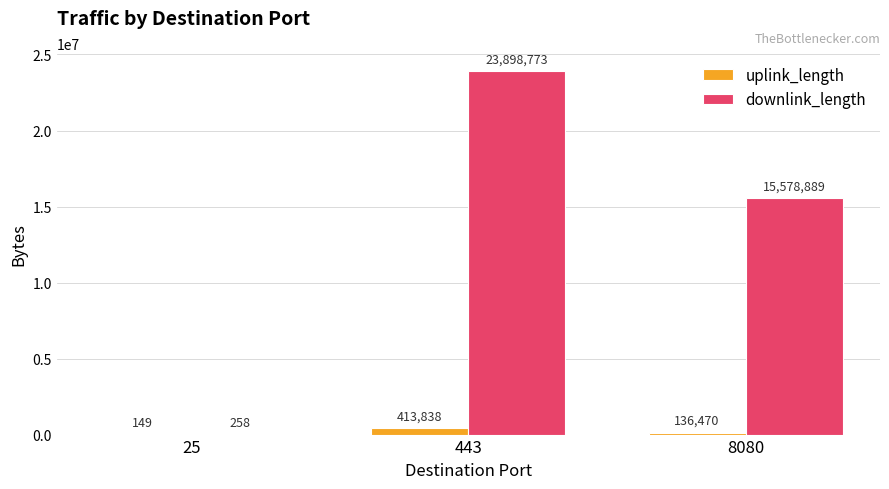

What is the sum of the downlink_length values at 25 and 8080?

15579147